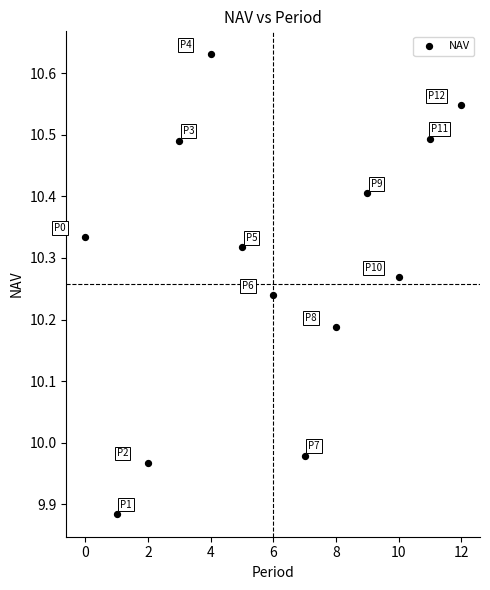

What is the range of Y values (max minus min)?

0.7